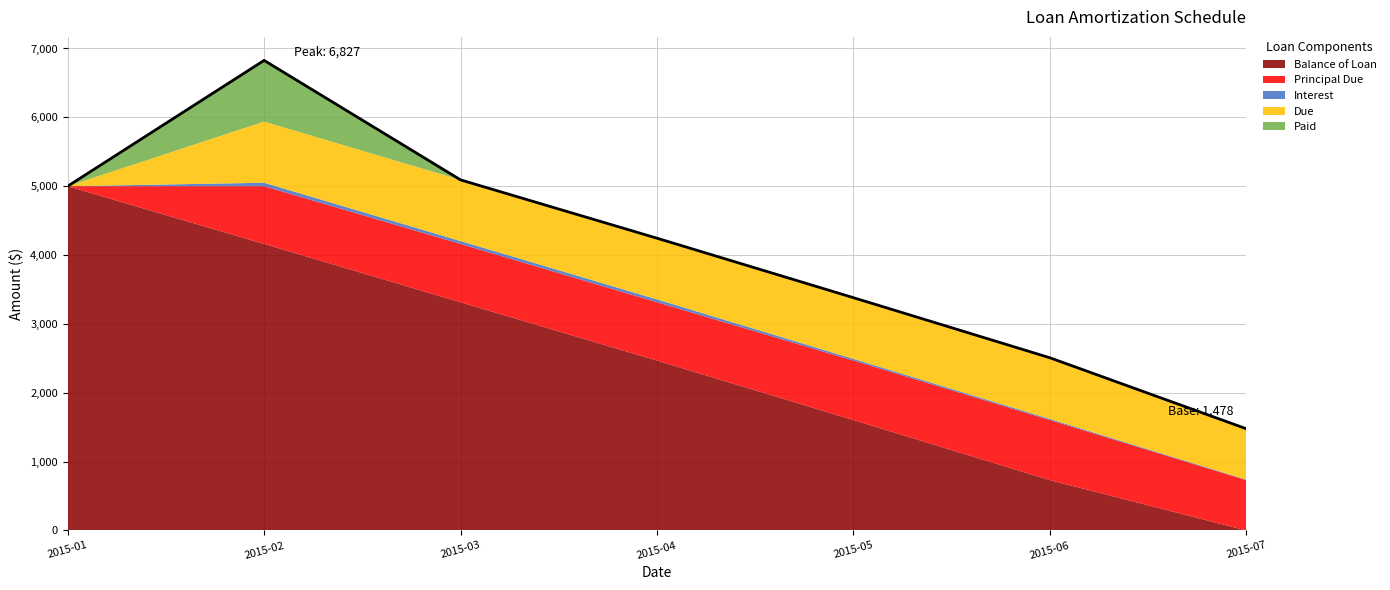

What is the approximate value of Balance of Loan at 2015-03-01?

3314.6